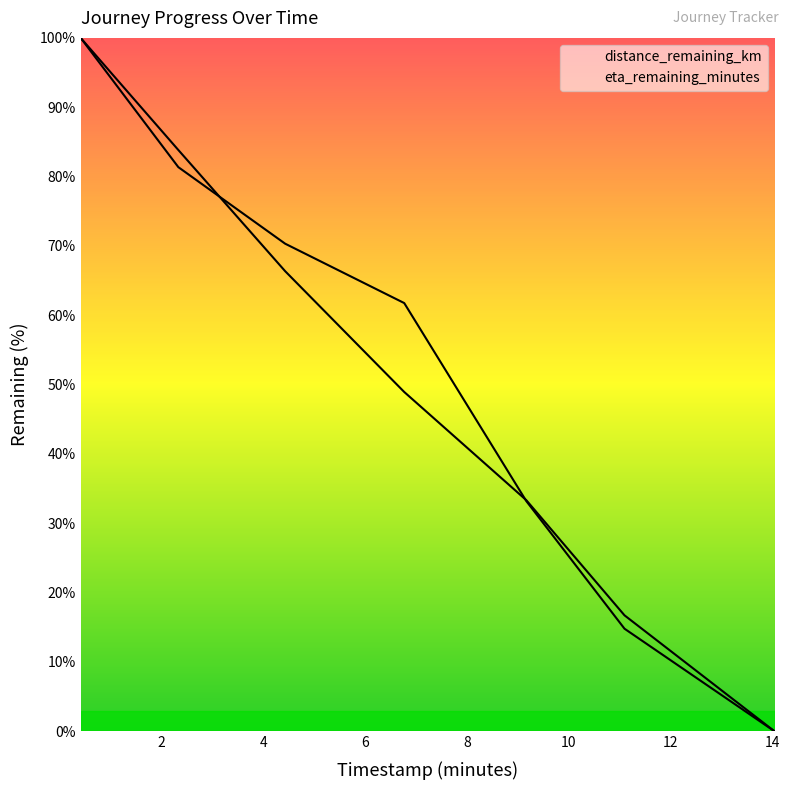

Reading left to right, list all the values displayed in this chart.

distance_remaining_km: 0.41=100.0	2.33=83.8	4.43=66.4	6.77=48.9	9.17=33.3	11.1=16.7	14.05=0.0
eta_remaining_minutes: 0.41=100.0	2.33=81.4	4.43=70.3	6.77=61.8	9.17=33.2	11.1=14.8	14.05=0.0